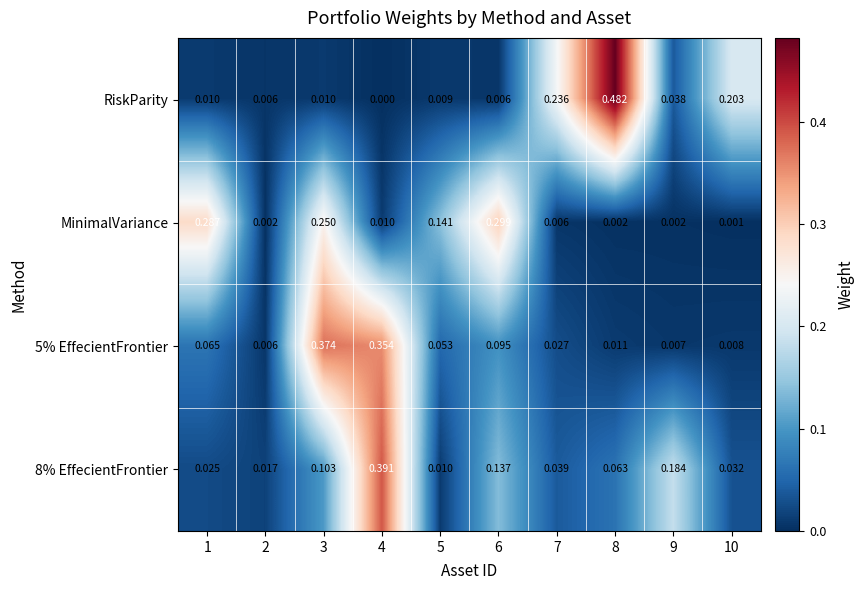

Which series changed the most between 2 and 9?

8% EffecientFrontier